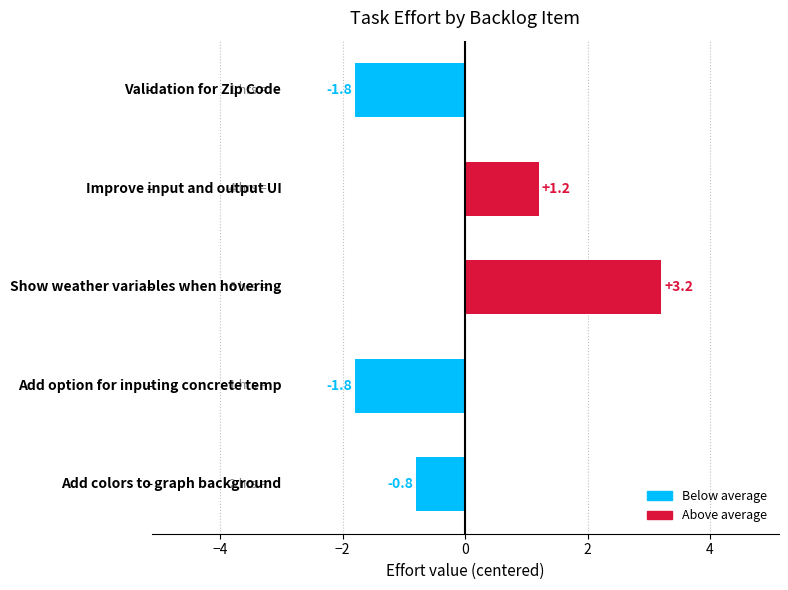

What is the minimum value shown in the chart?

-1.8